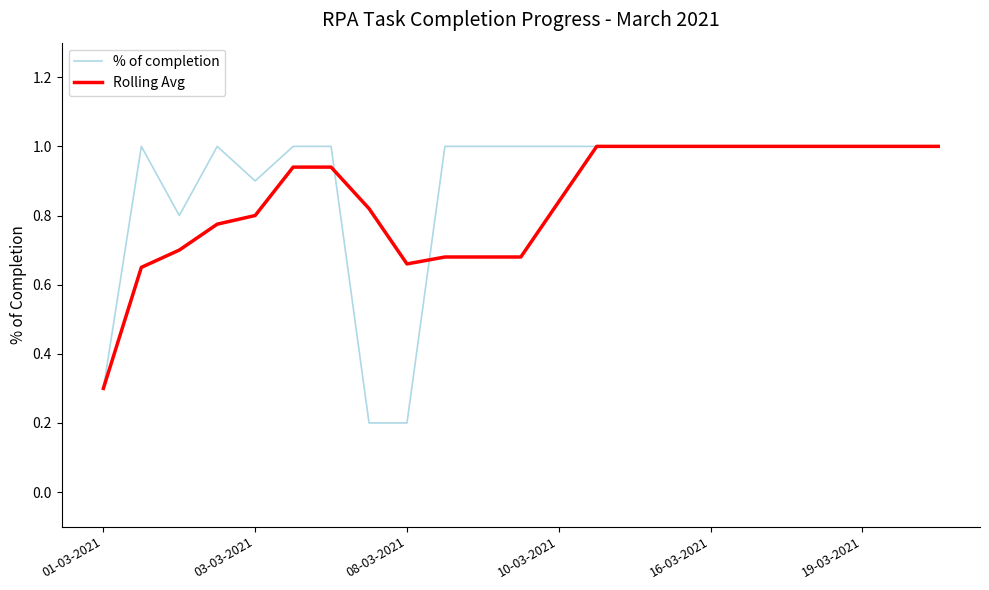

What is the maximum value shown in the chart?

1.0